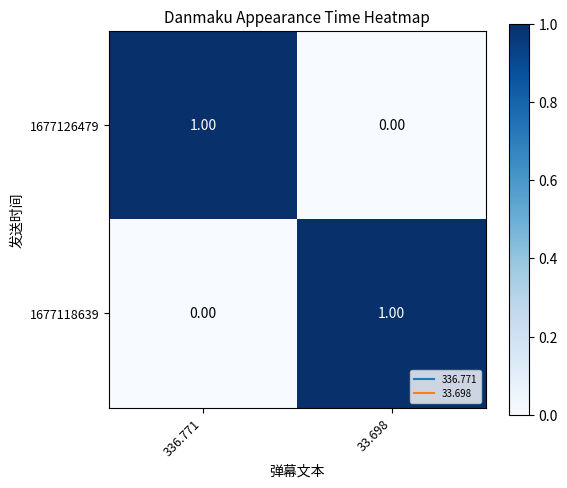

Rank the categories by 1677126479 value from highest to lowest.

336.771, 33.698